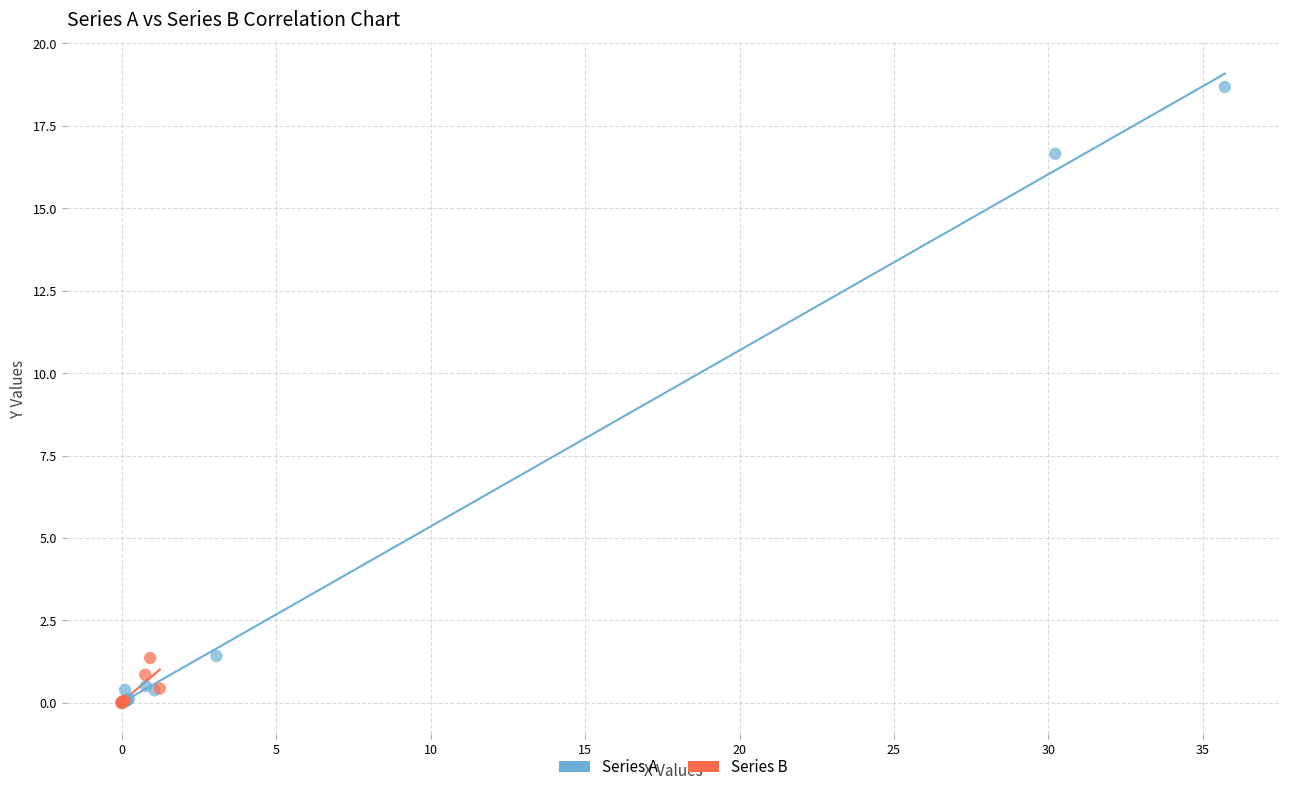

Which series reaches the maximum Y coordinate?

Series A